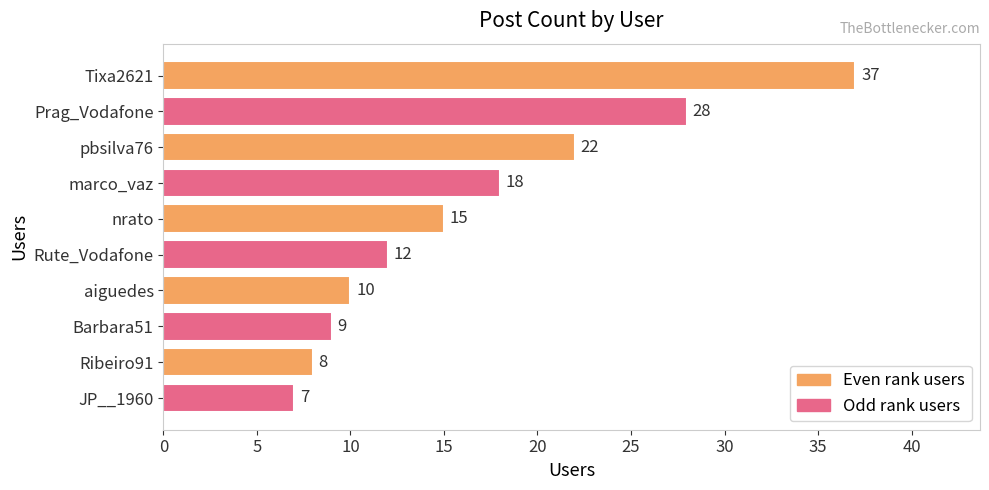

The value at Ribeiro91 is 3. True or false?

False